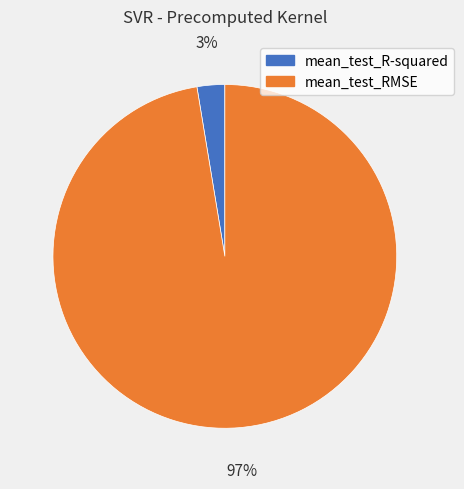

Is it true that mean_test_RMSE is 97% of the pie?

True